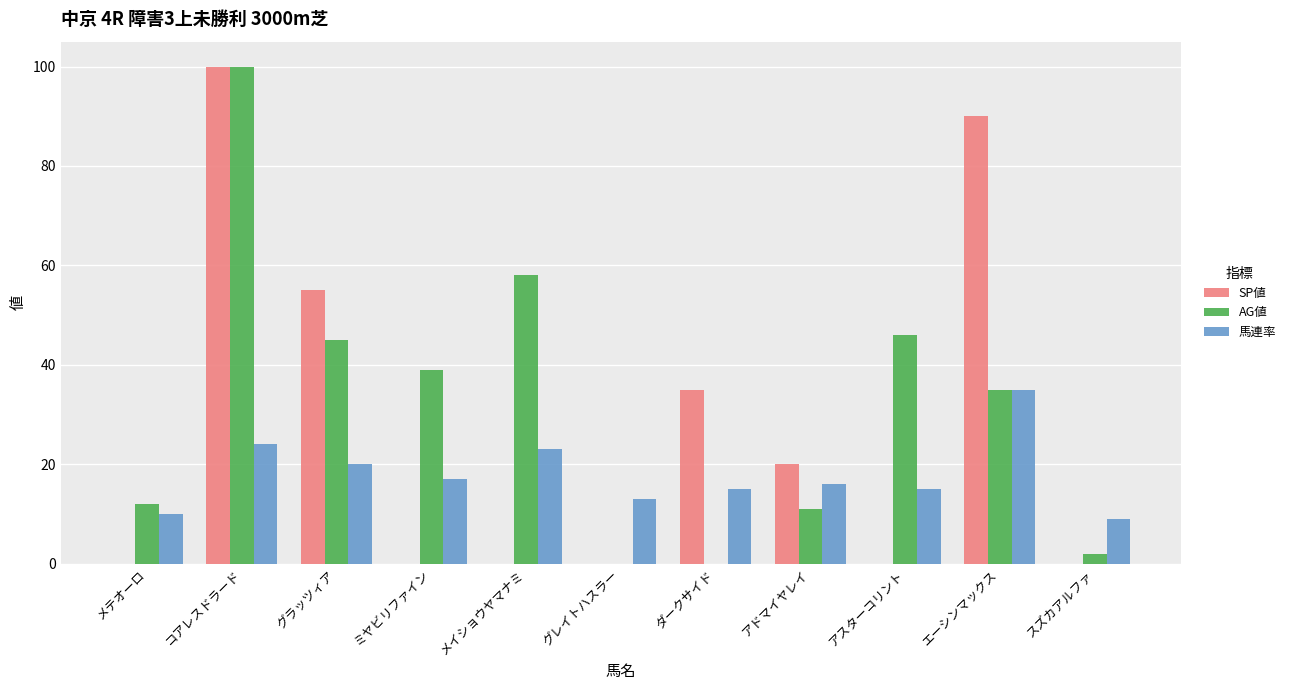

At which label does SP値 reach its peak?

コアレスドラード